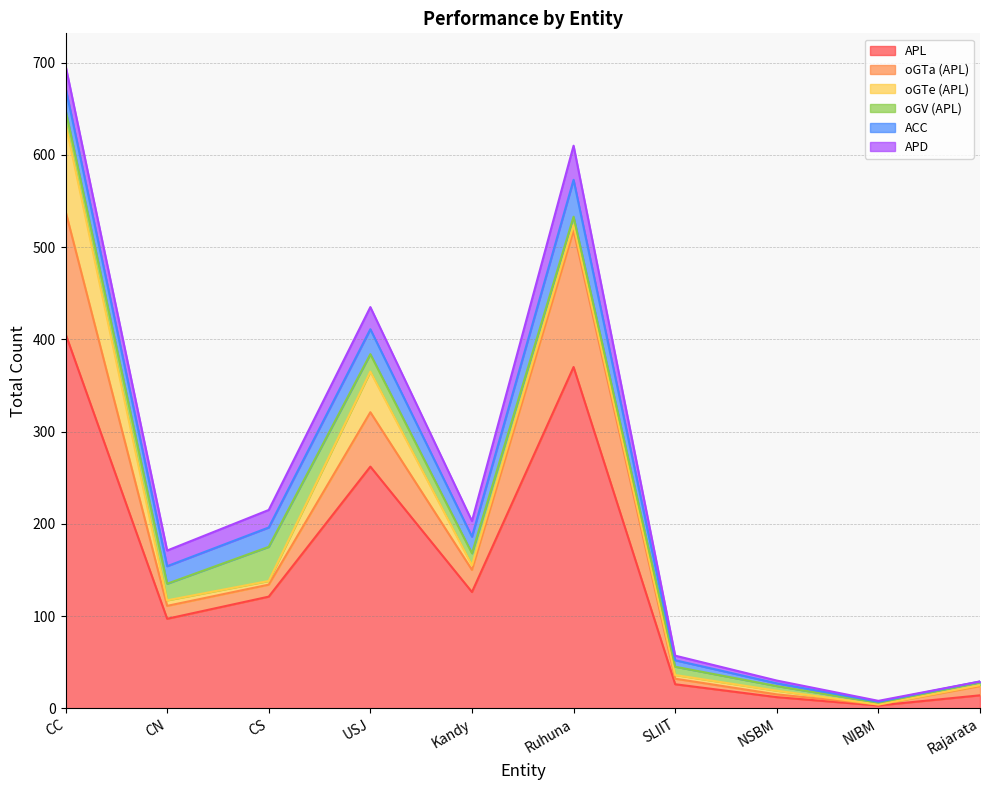

Does the chart display data point markers on the line(s)?

No